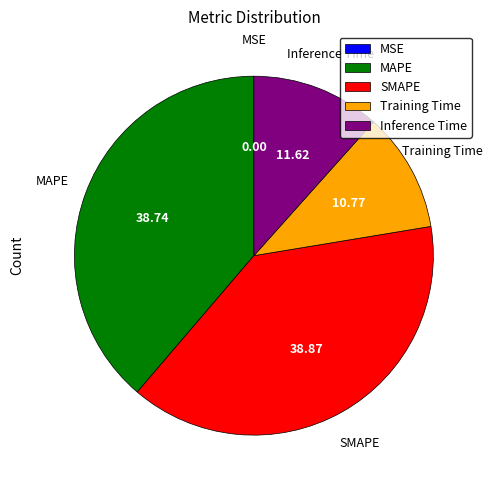

Is there any slice that represents more than half of the pie?

No